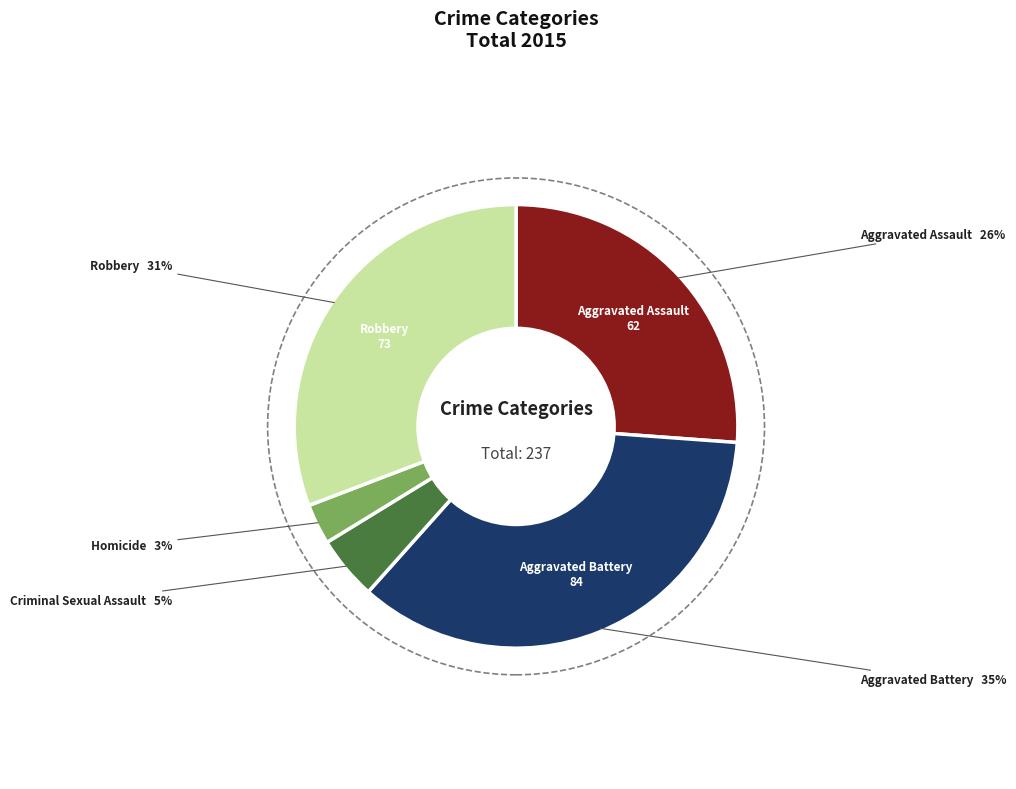

Between Robbery and Criminal Sexual Assault, which is larger?

Robbery